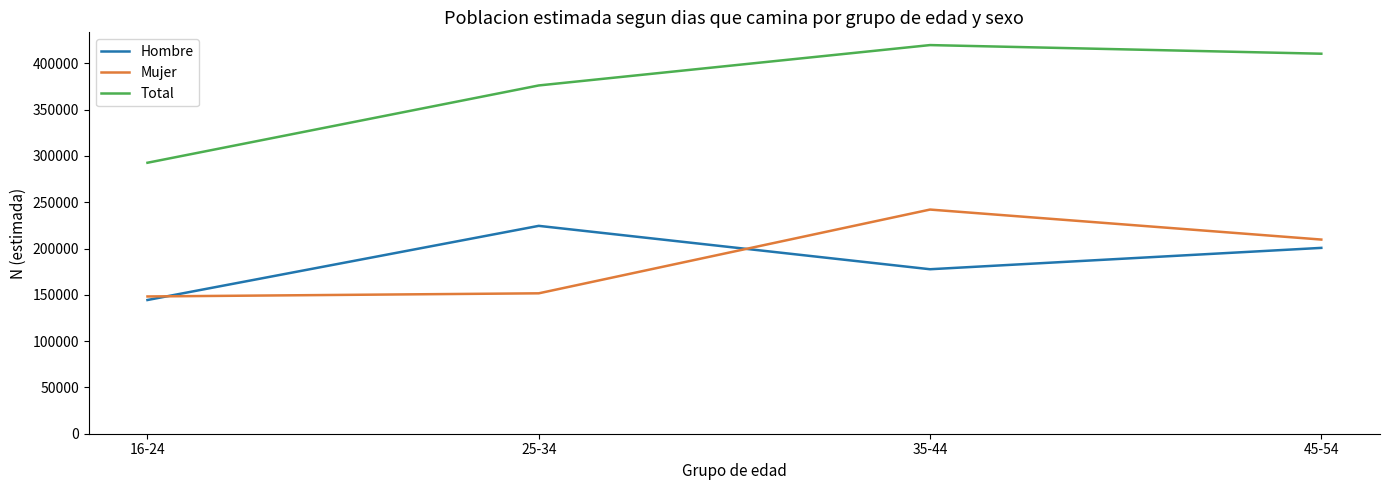

What is the difference between the maximum and minimum values in the Mujer series?

93842